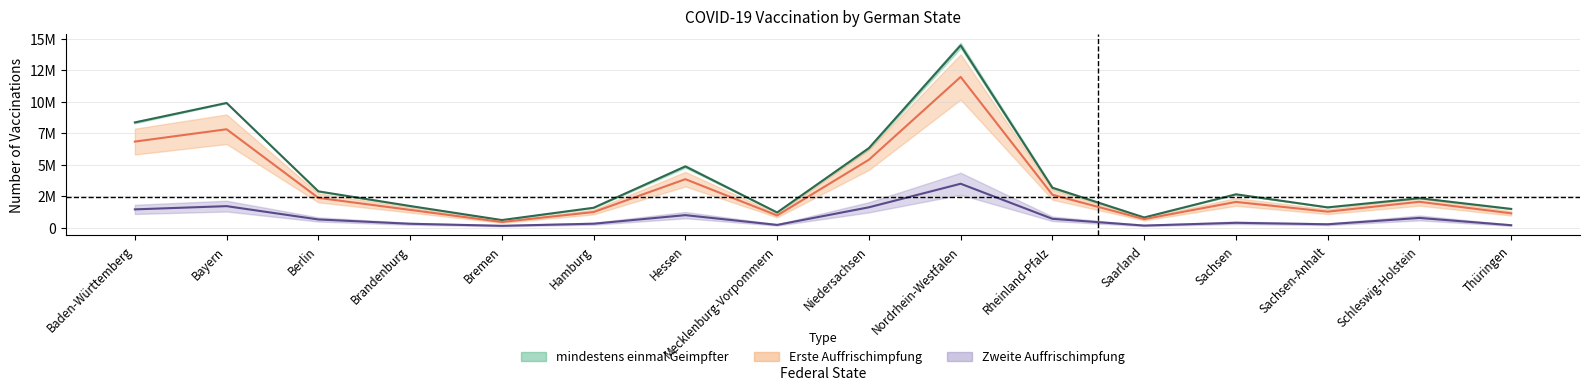

True or false: Zweite Auffrischimpfung and mindestens einmal Geimpfter intersect in this chart.

False